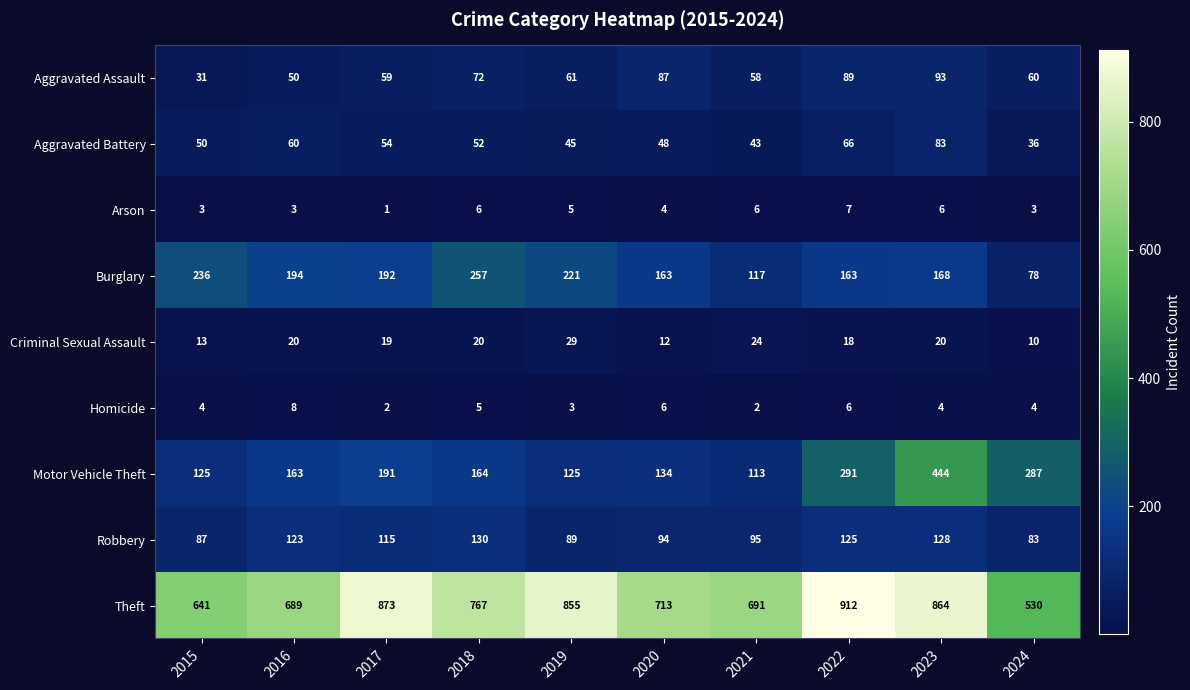

What is the difference between the highest and lowest values at 2018?

762